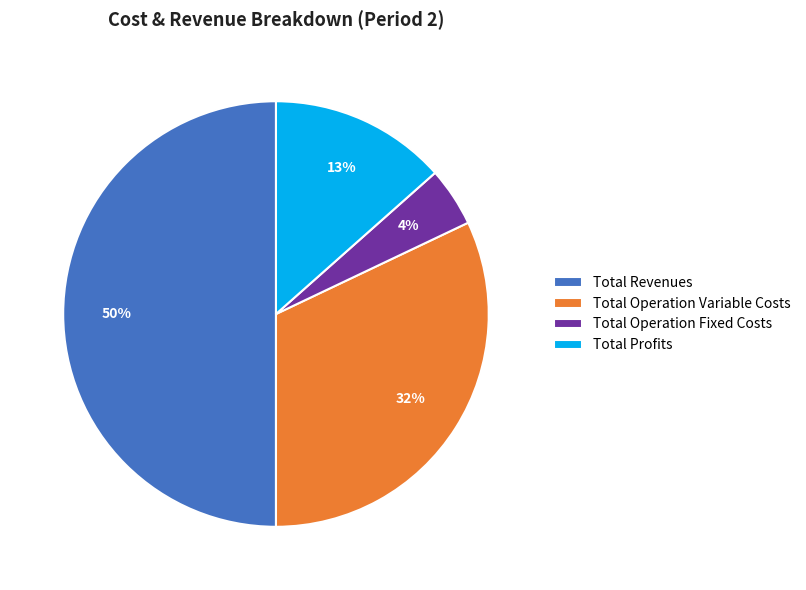

What is the ratio of the value at Total Profits to the value at Total Revenues?

0.3